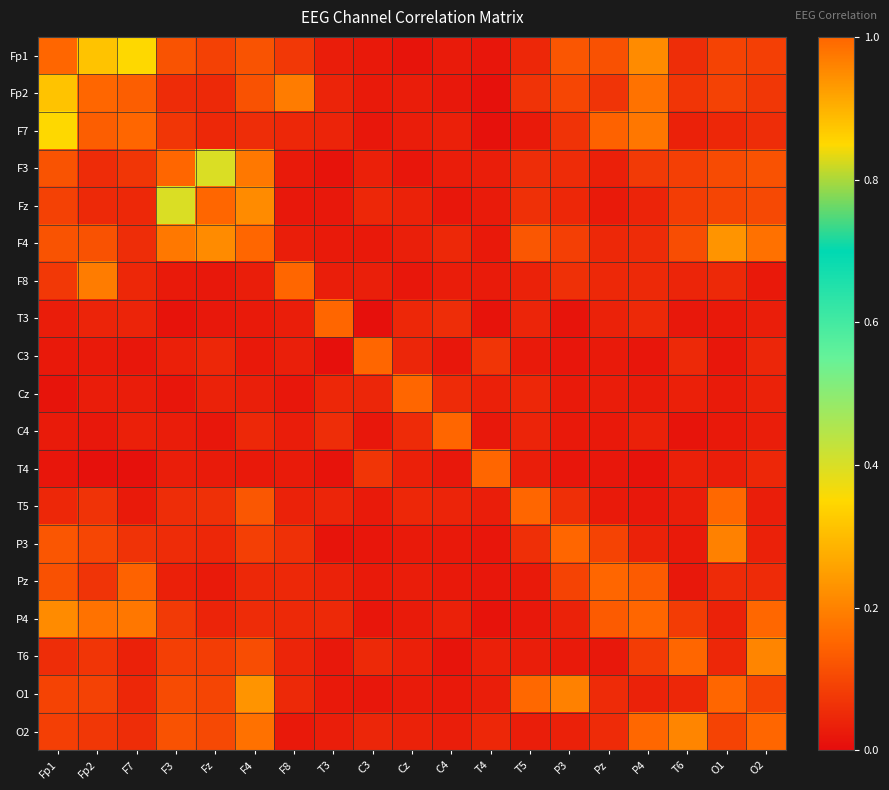

Rank the series at Fz from highest to lowest value.

Fz, F3, F4, O2, O1, Fp1, T6, T5, Fp2, F7, C3, P3, P4, Cz, T4, Pz, F8, T3, C4